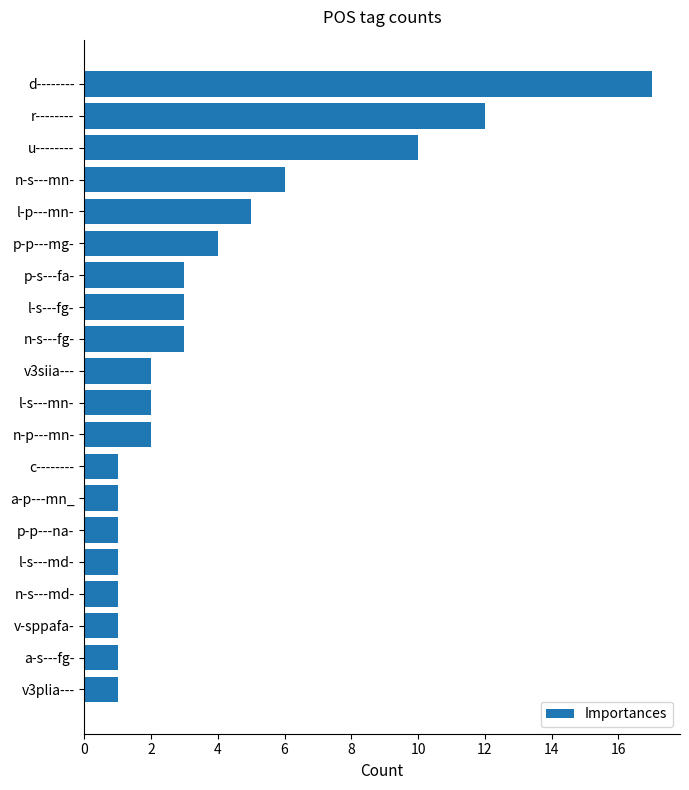

Between p-s---fa- and n-s---mn-, which is larger?

n-s---mn-